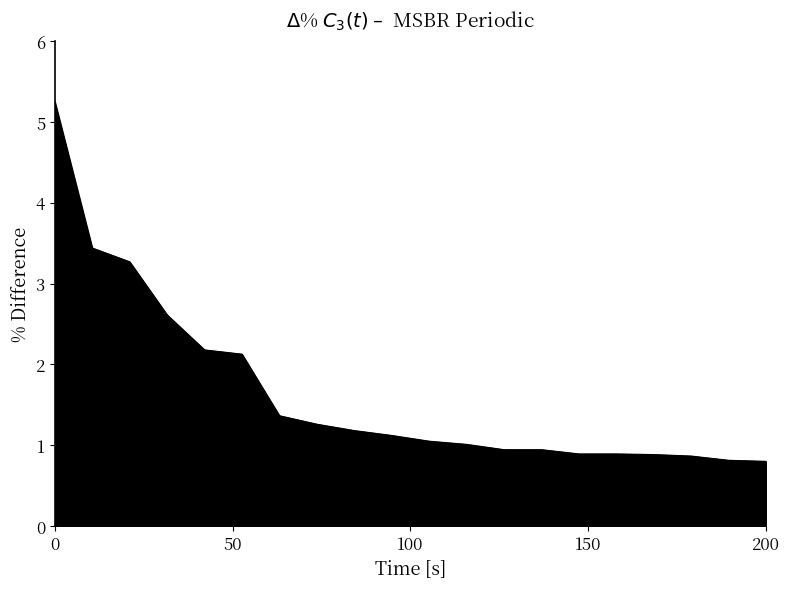

What is the difference between the maximum and minimum values?

4.4